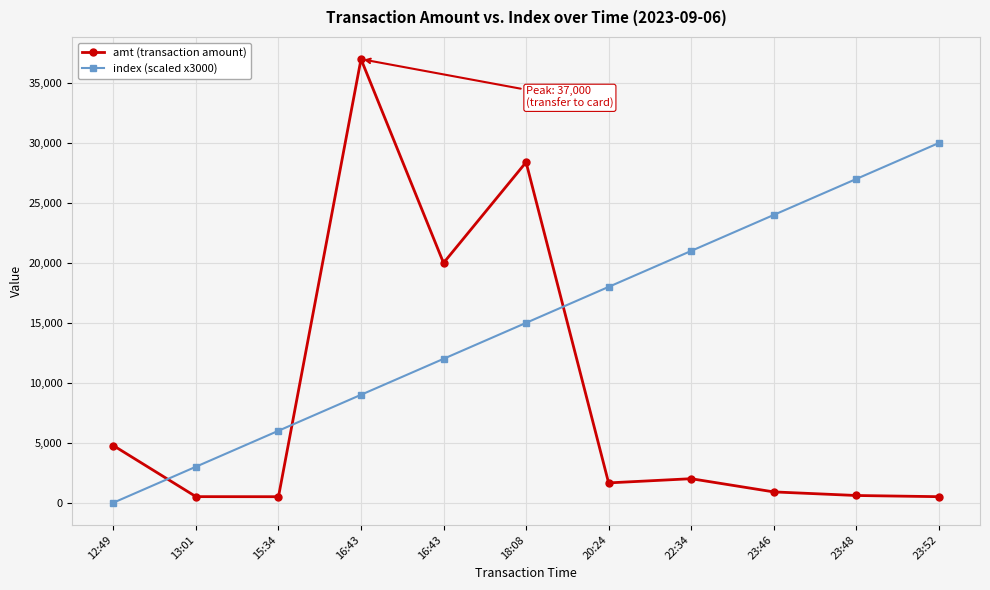

What is the difference between the maximum and minimum values in the amt (transaction amount) series?

36502